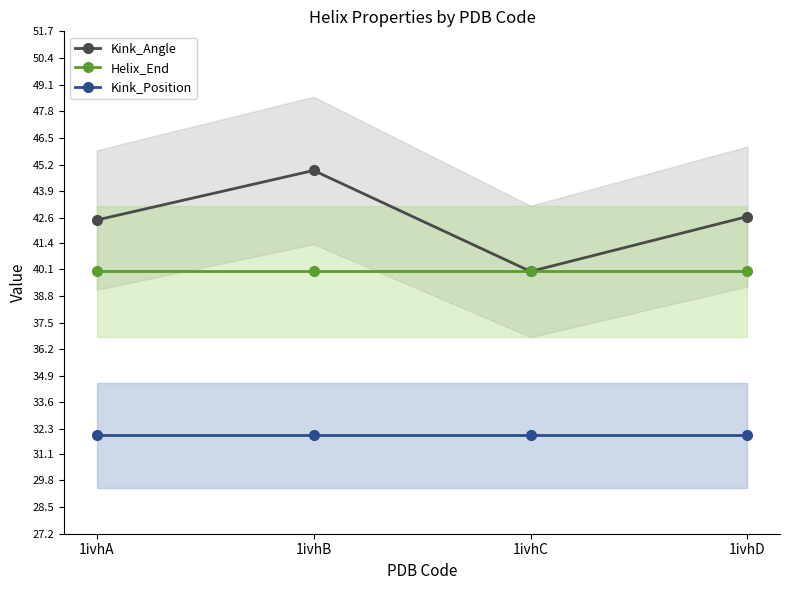

What is the maximum value for Helix_End?

40.0